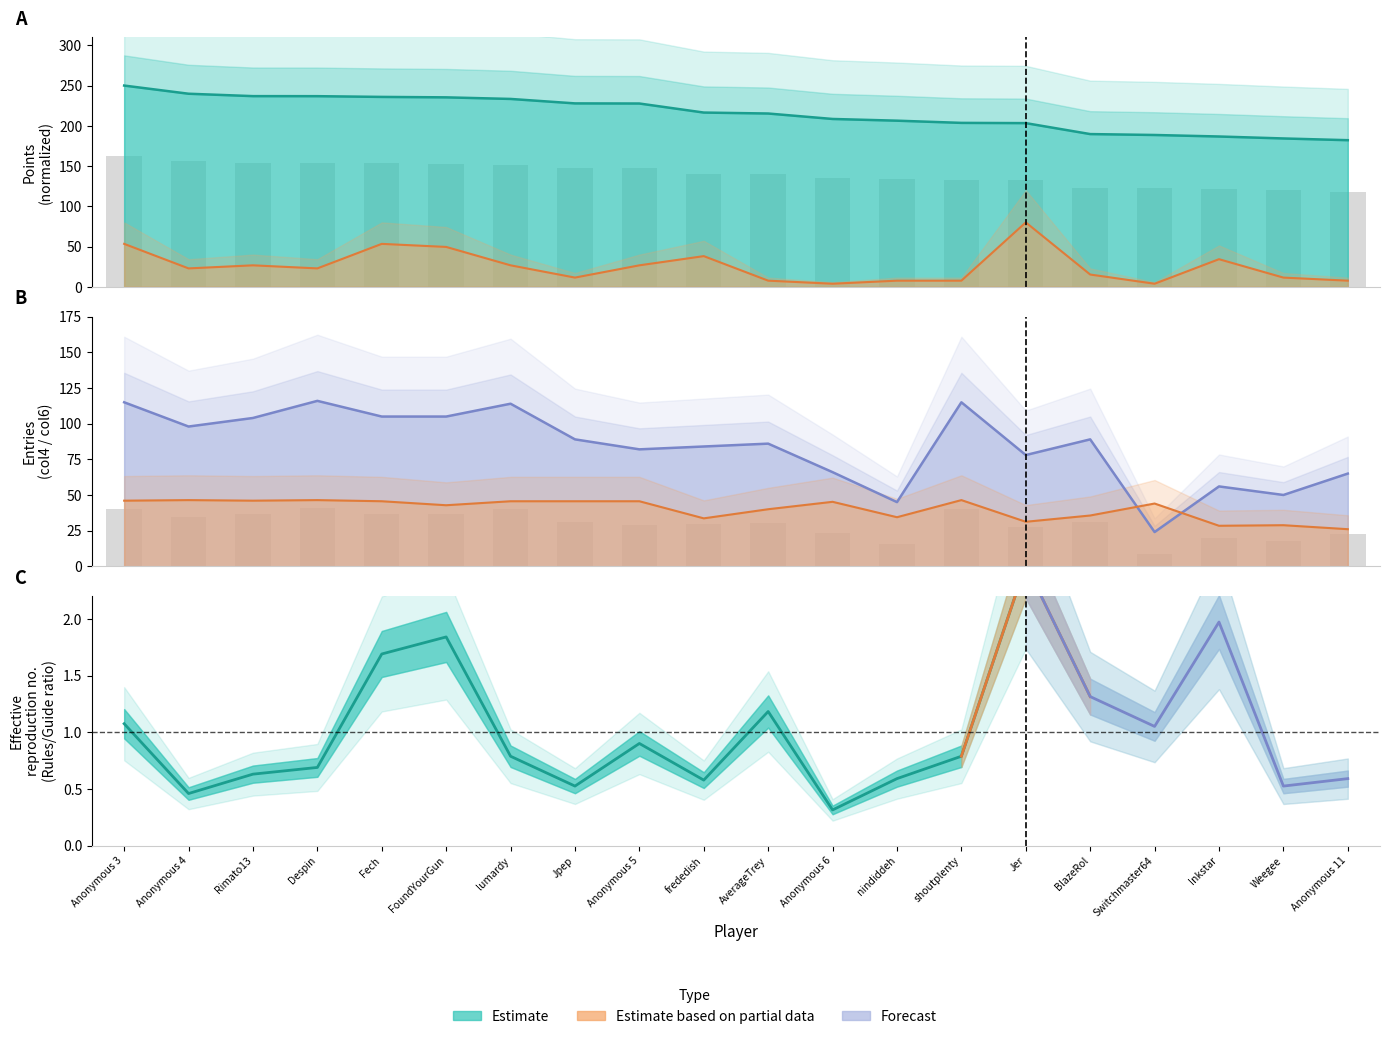

Rank the series by their maximum value, from highest to lowest.

Points, Entries col4